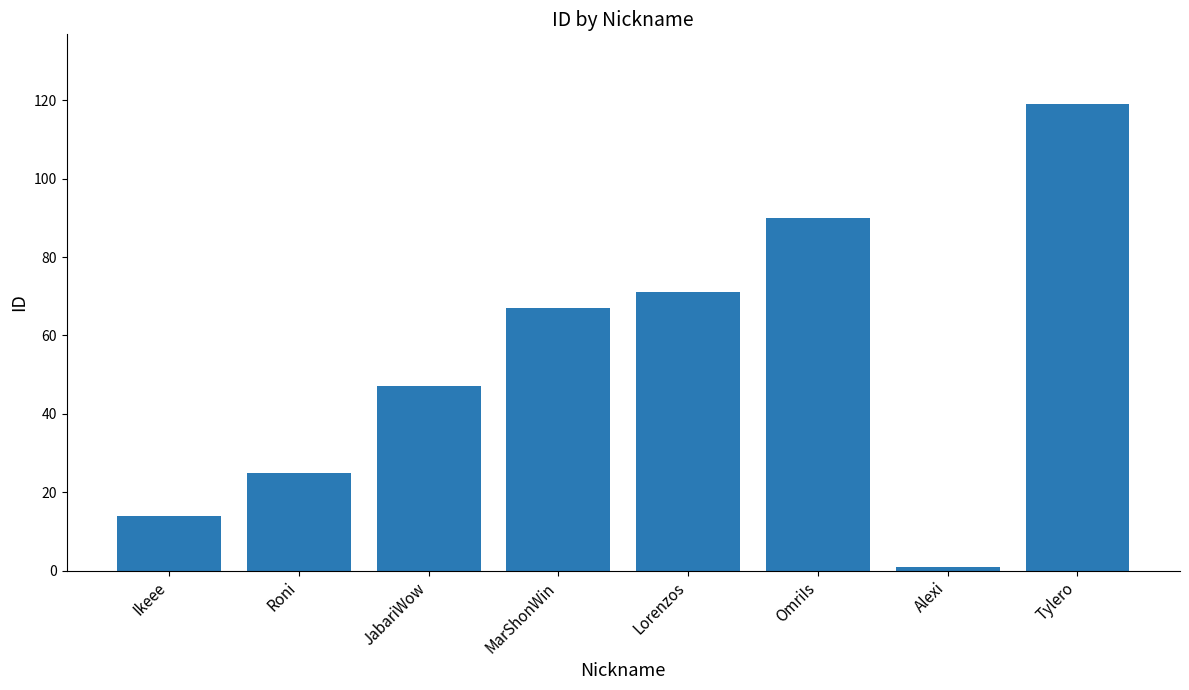

Reading left to right, list all the values displayed in this chart.

Ikeee=14	Roni=25	JabariWow=47	MarShonWin=67	Lorenzos=71	OmriIs=90	Alexi=1	Tylero=119